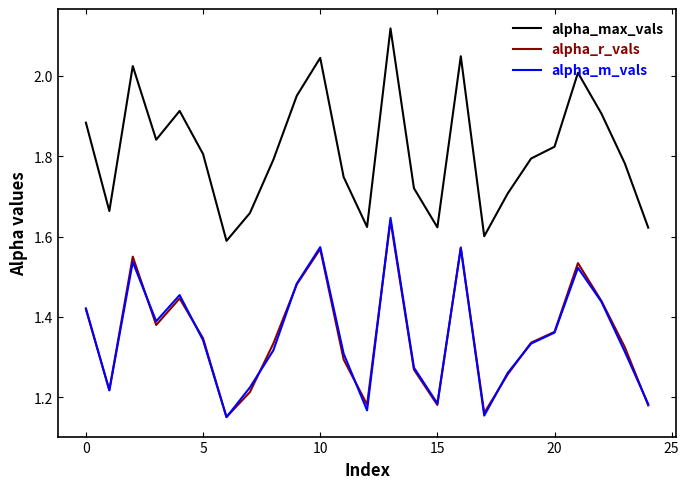

True or false: alpha_r_vals and alpha_max_vals intersect in this chart.

False